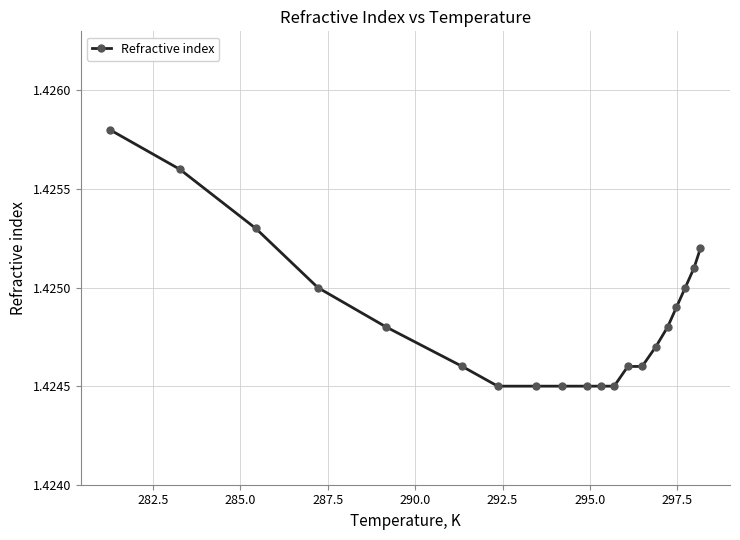

What is the sum of all values?

28.5